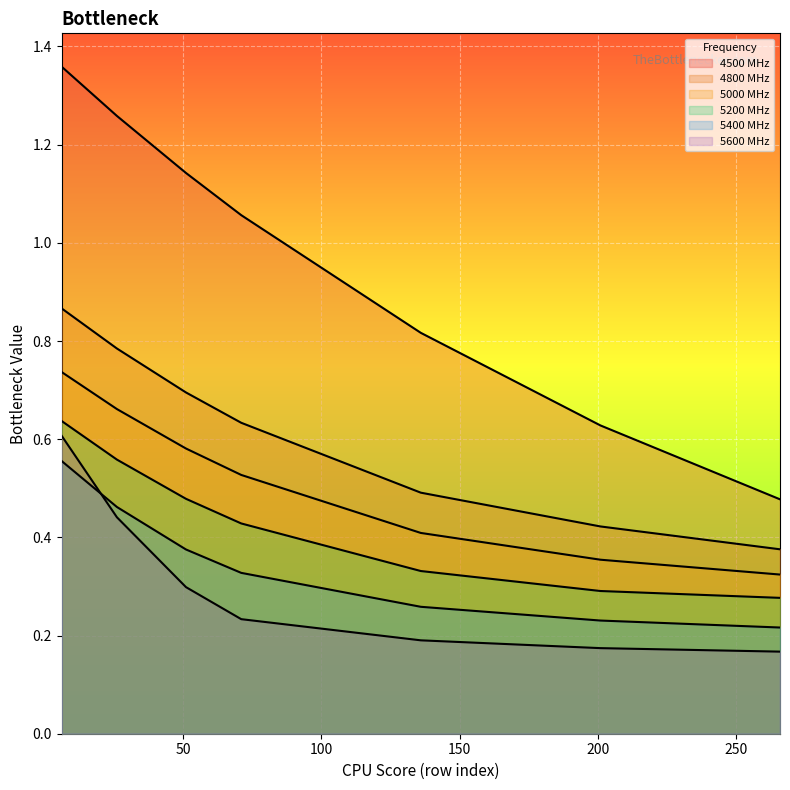

What is the value of the 4500 point at the 2nd from the left?

1.3